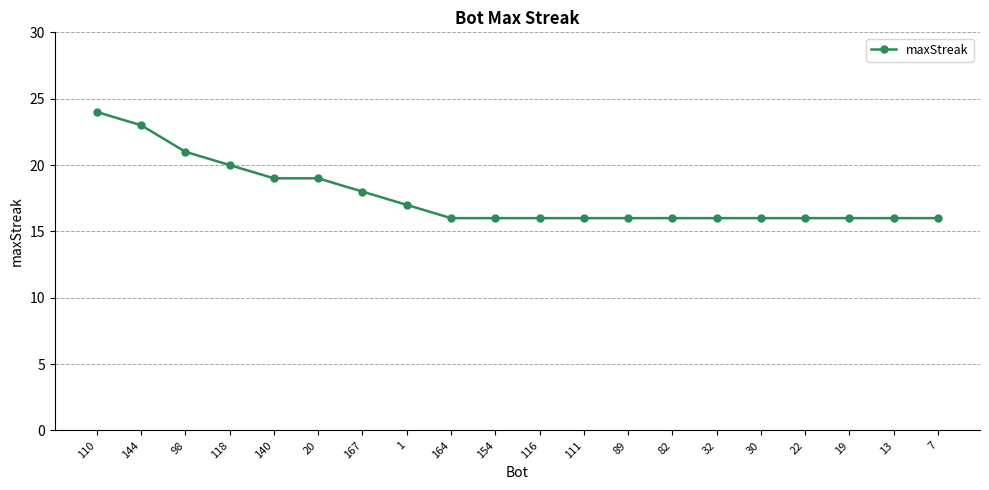

What is the difference between the second highest and second lowest values?

7